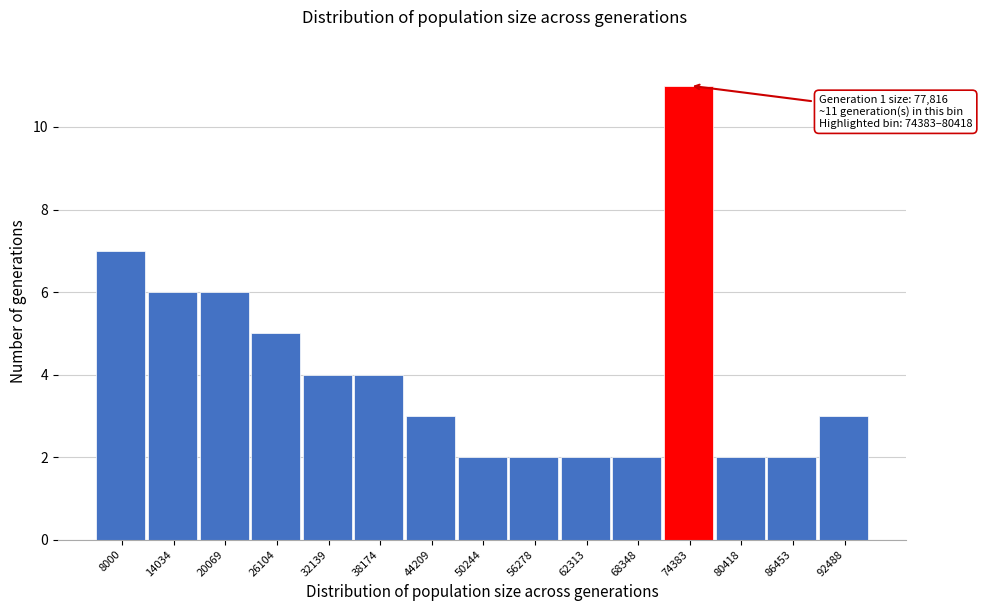

Reading right to left, list all the values displayed in this chart.

3	2	2	11	2	2	2	2	3	4	4	5	6	6	7